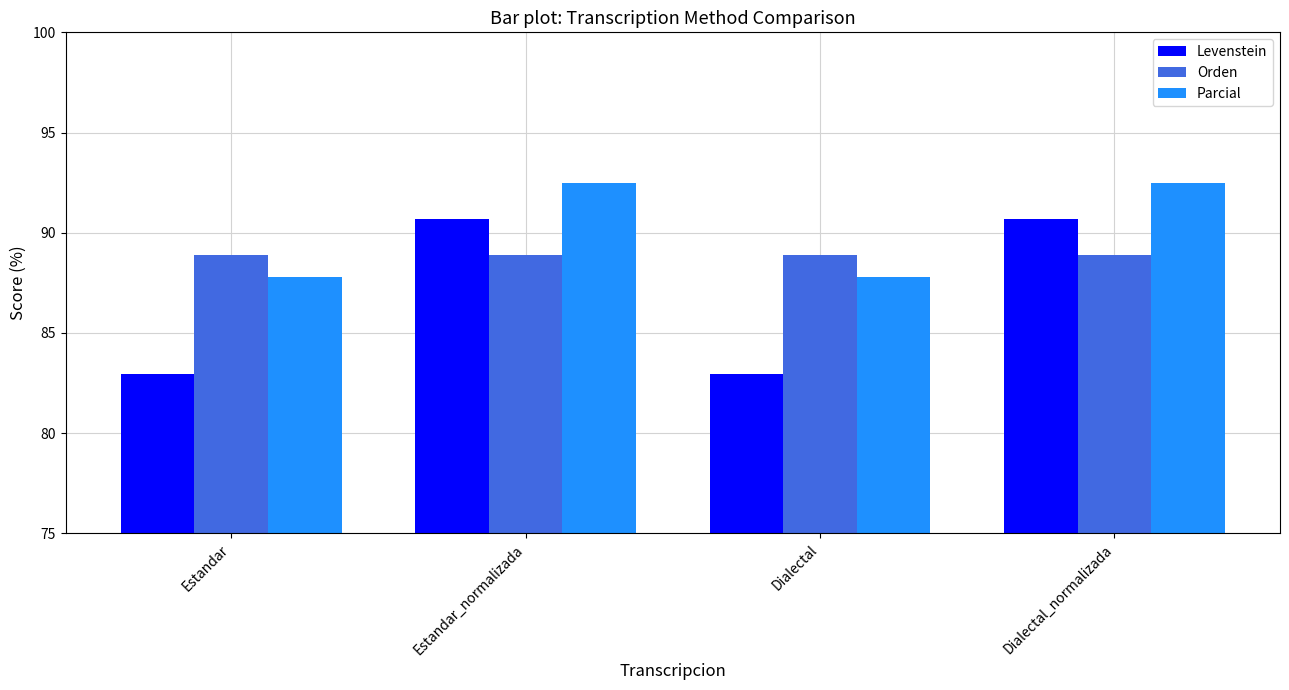

What is the minimum value for Parcial?

87.8